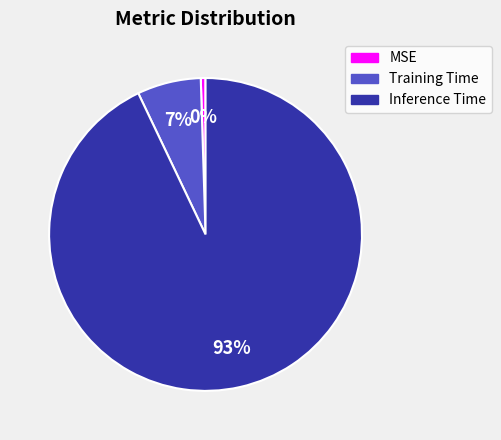

Rank the categories by value from highest to lowest.

Inference Time, Training Time, MSE